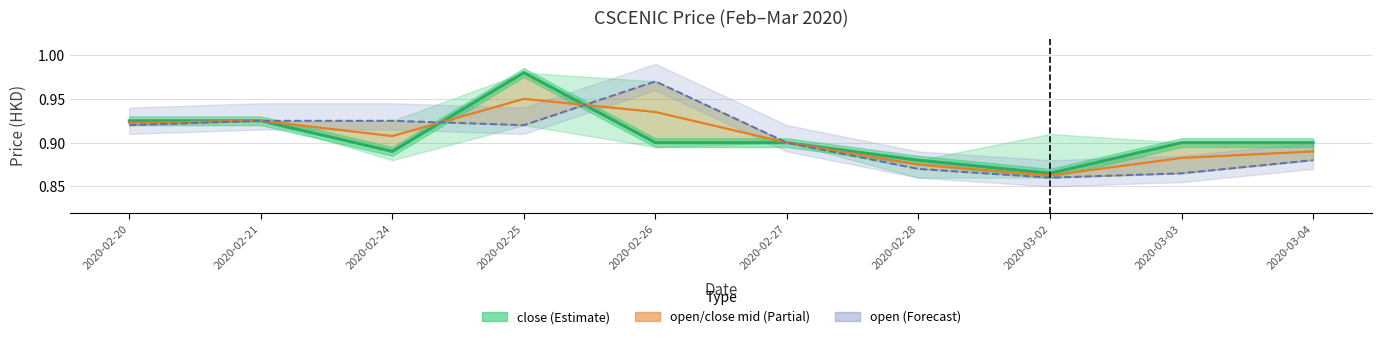

At which category does close (Estimate) reach its first local peak?

2020-02-25